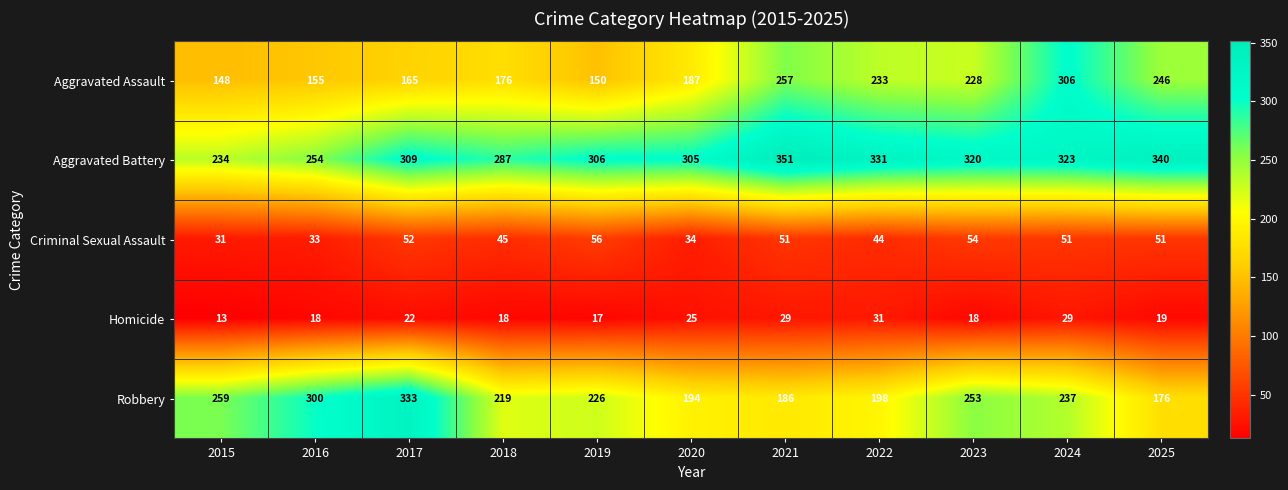

Rank the series by their maximum value, from lowest to highest.

Homicide, Criminal Sexual Assault, Aggravated Assault, Robbery, Aggravated Battery